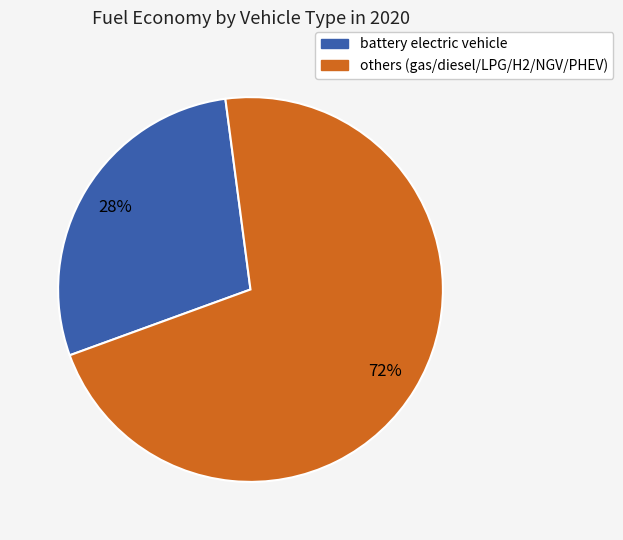

Is there any slice that represents more than half of the pie?

Yes